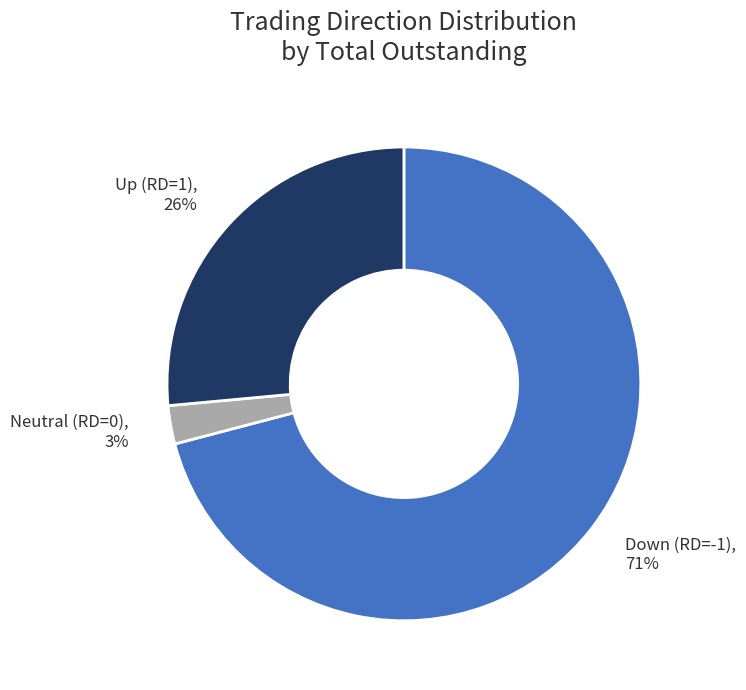

Rank the categories by value from lowest to highest.

Neutral (RD=0), Up (RD=1), Down (RD=-1)